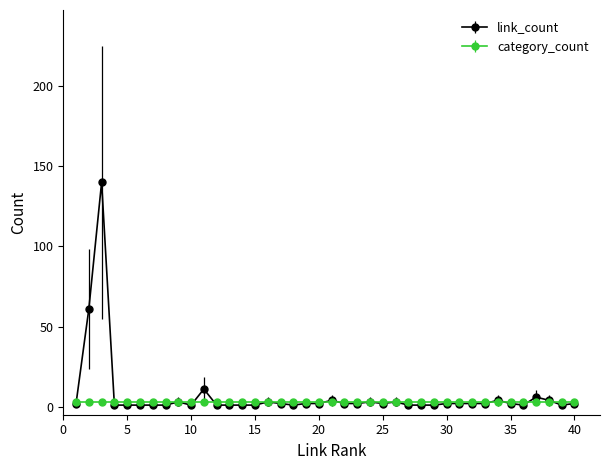

List the series in order of their peak value, highest first.

link_count, category_count